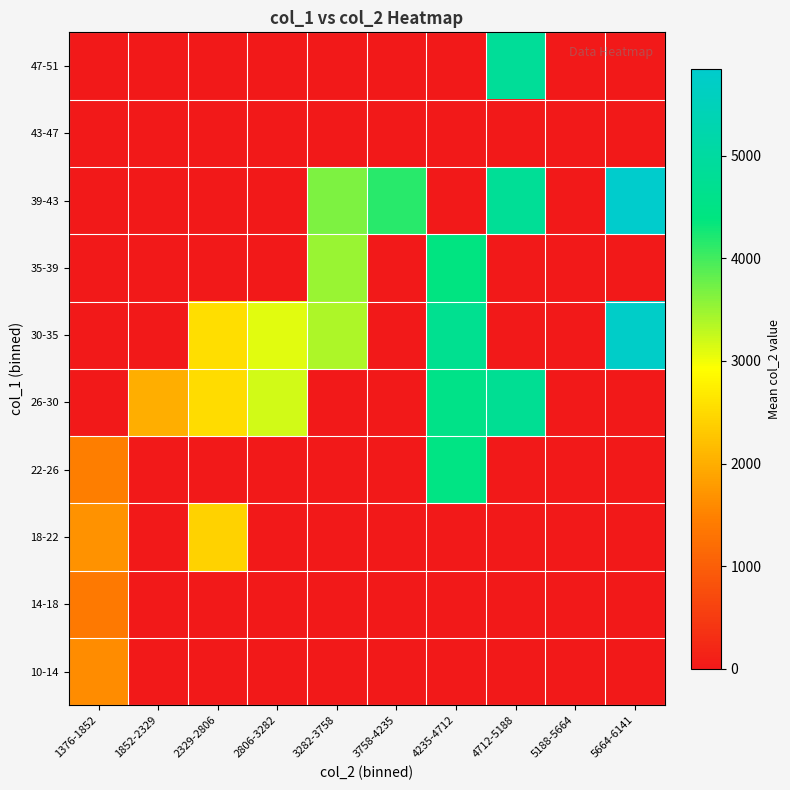

Reading left to right, list all the values displayed in this chart.

10-14: 1376-1852=1618.0	1852-2329=0.0	2329-2806=0.0	2806-3282=0.0	3282-3758=0.0	3758-4235=0.0	4235-4712=0.0	4712-5188=0.0	5188-5664=0.0	5664-6141=0.0
14-18: 1376-1852=1376.0	1852-2329=0.0	2329-2806=0.0	2806-3282=0.0	3282-3758=0.0	3758-4235=0.0	4235-4712=0.0	4712-5188=0.0	5188-5664=0.0	5664-6141=0.0
18-22: 1376-1852=1669.0	1852-2329=0.0	2329-2806=2400.0	2806-3282=0.0	3282-3758=0.0	3758-4235=0.0	4235-4712=0.0	4712-5188=0.0	5188-5664=0.0	5664-6141=0.0
22-26: 1376-1852=1456.0	1852-2329=0.0	2329-2806=0.0	2806-3282=0.0	3282-3758=0.0	3758-4235=0.0	4235-4712=4466.0	4712-5188=0.0	5188-5664=0.0	5664-6141=0.0
26-30: 1376-1852=0.0	1852-2329=1995.0	2329-2806=2519.0	2806-3282=3194.5	3282-3758=0.0	3758-4235=0.0	4235-4712=4554.0	4712-5188=4770.0	5188-5664=0.0	5664-6141=0.0
30-35: 1376-1852=0.0	1852-2329=0.0	2329-2806=2555.0	2806-3282=3086.5	3282-3758=3401.0	3758-4235=0.0	4235-4712=4699.0	4712-5188=0.0	5188-5664=0.0	5664-6141=5759.0
35-39: 1376-1852=0.0	1852-2329=0.0	2329-2806=0.0	2806-3282=0.0	3282-3758=3513.0	3758-4235=0.0	4235-4712=4416.0	4712-5188=0.0	5188-5664=0.0	5664-6141=0.0
39-43: 1376-1852=0.0	1852-2329=0.0	2329-2806=0.0	2806-3282=0.0	3282-3758=3675.0	3758-4235=4153.0	4235-4712=0.0	4712-5188=4818.0	5188-5664=0.0	5664-6141=5847.7
43-47: 1376-1852=0.0	1852-2329=0.0	2329-2806=0.0	2806-3282=0.0	3282-3758=0.0	3758-4235=0.0	4235-4712=0.0	4712-5188=0.0	5188-5664=0.0	5664-6141=0.0
47-51: 1376-1852=0.0	1852-2329=0.0	2329-2806=0.0	2806-3282=0.0	3282-3758=0.0	3758-4235=0.0	4235-4712=0.0	4712-5188=4853.0	5188-5664=0.0	5664-6141=0.0